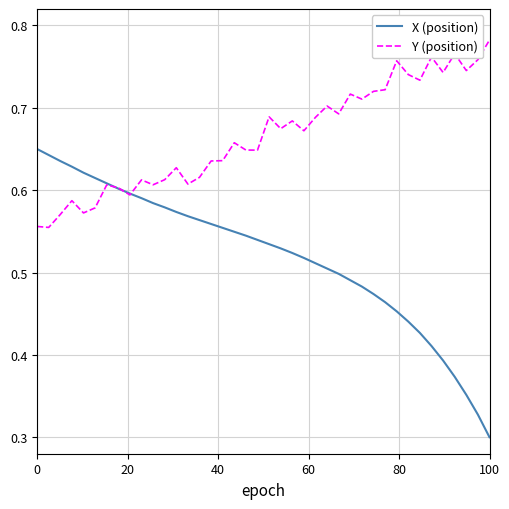

Which series has the largest total across all categories?

Y (position)